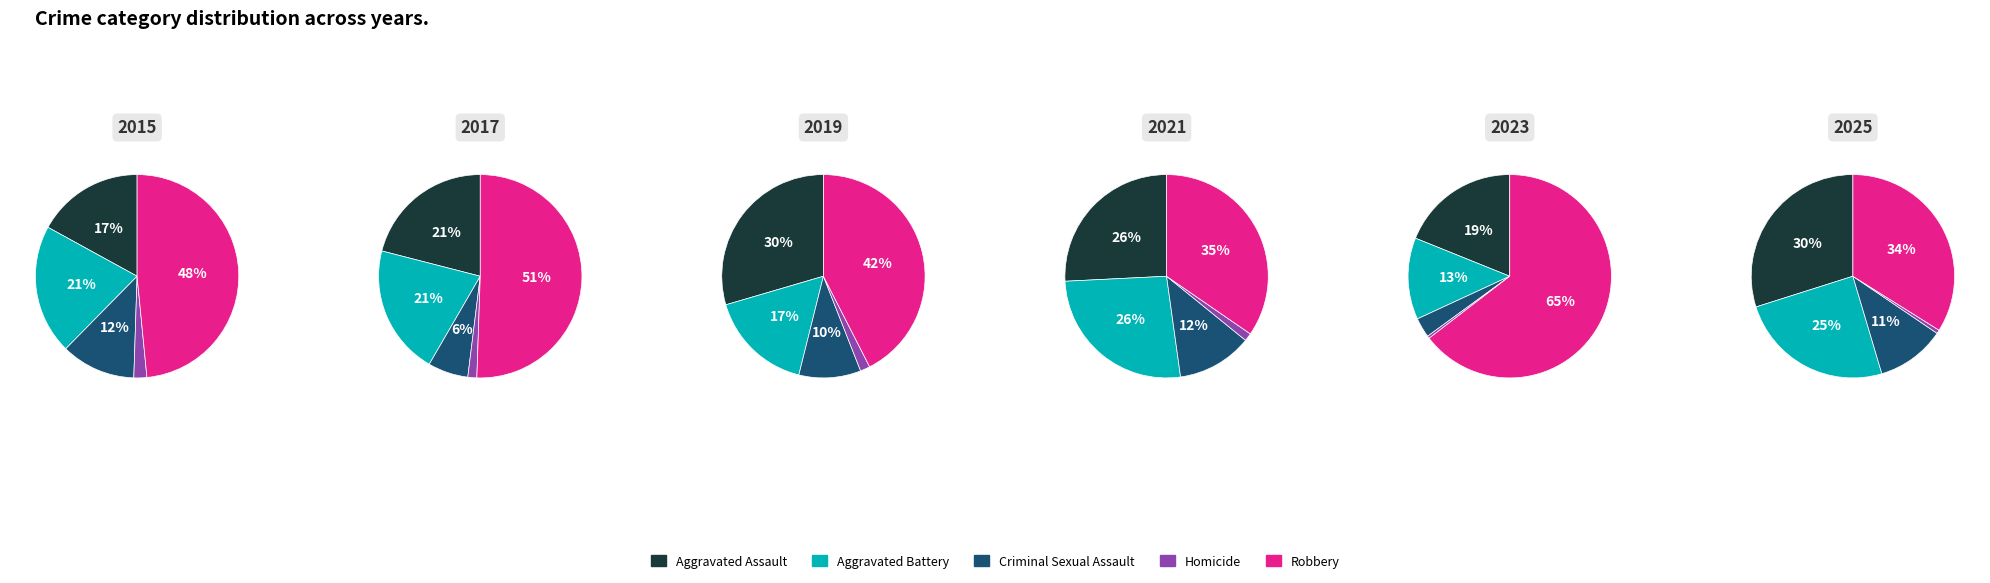

Between 3 and 8, which series saw the biggest shift?

Robbery